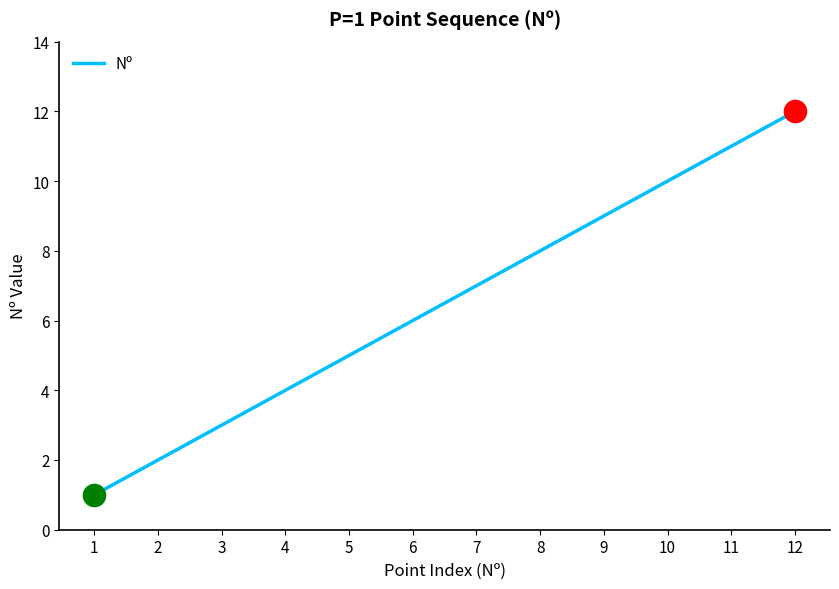

True or false: there are more than 2 points higher than both neighbors.

False